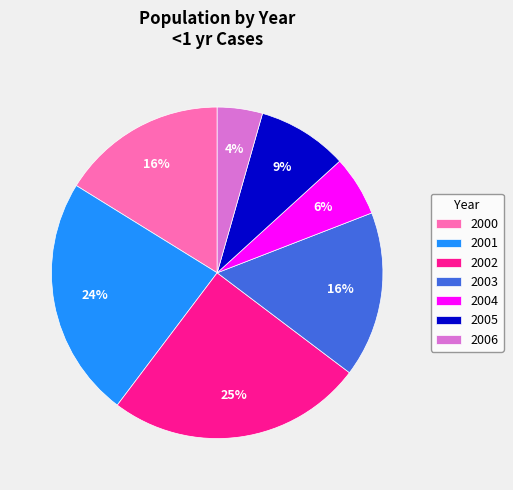

Does 2004 account for over 50% of the chart?

No